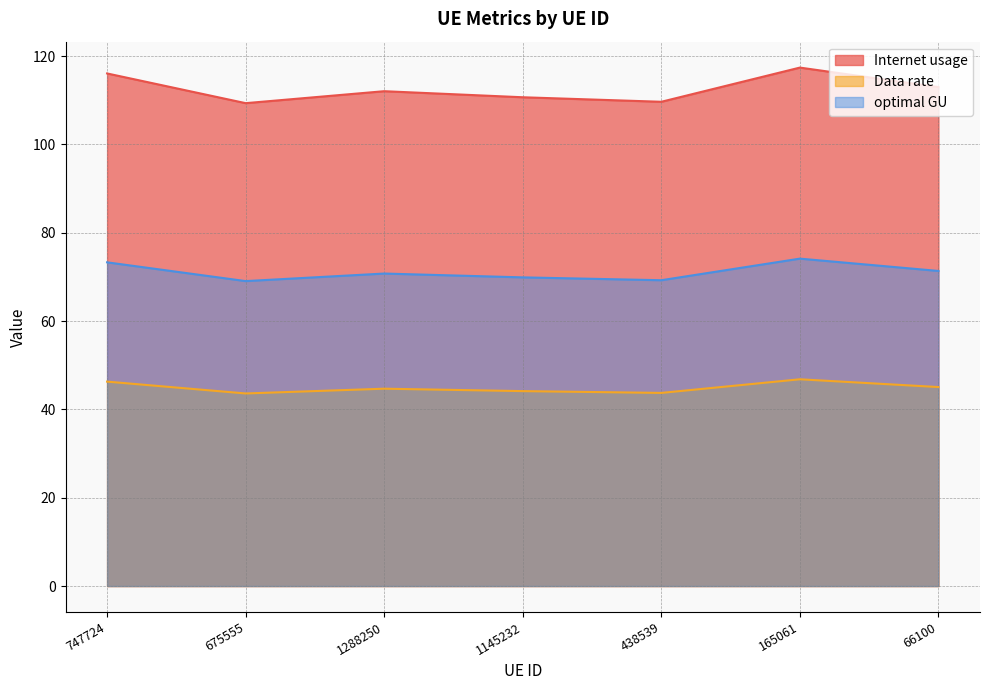

What is the sum of the optimal GU values at 1145232 and 165061?

144.0